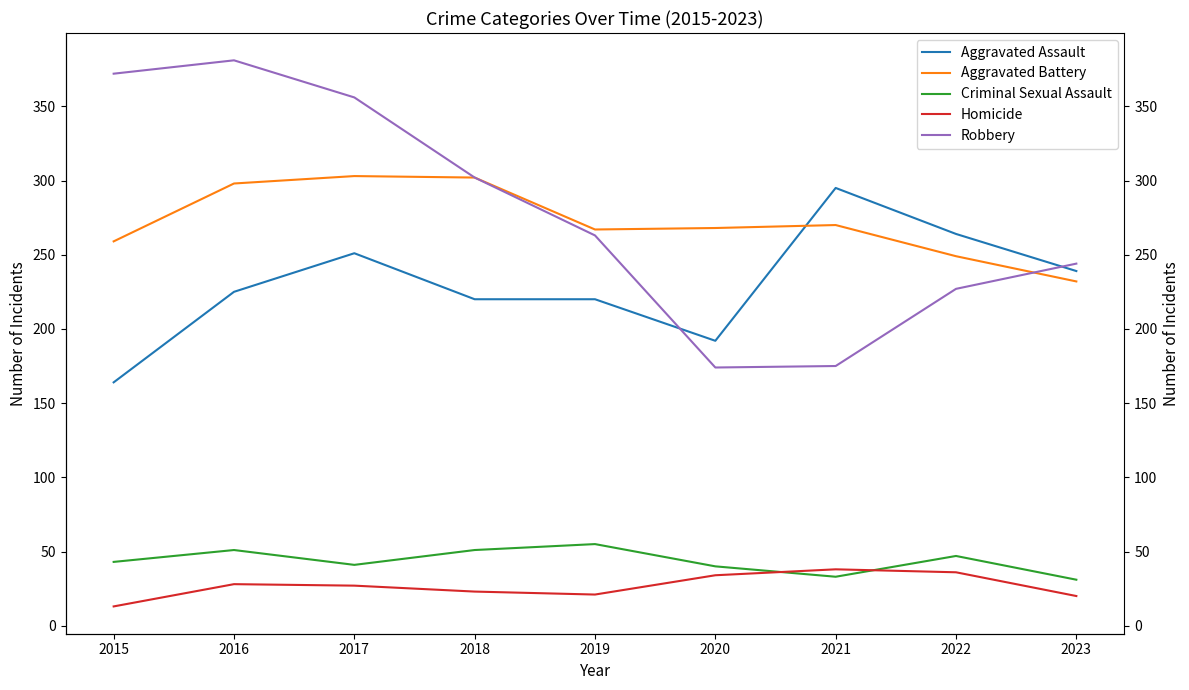

What is the highest value of the Aggravated Assault series?

295